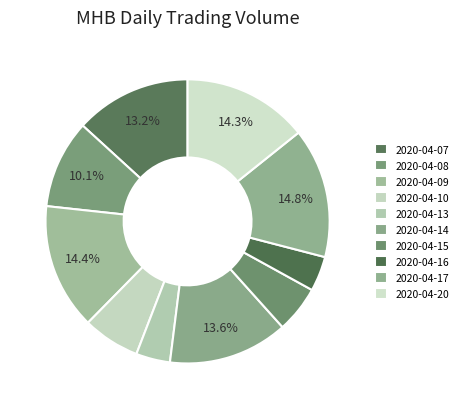

To the nearest percent, what is the difference between the largest and smallest slice percentages?

11%